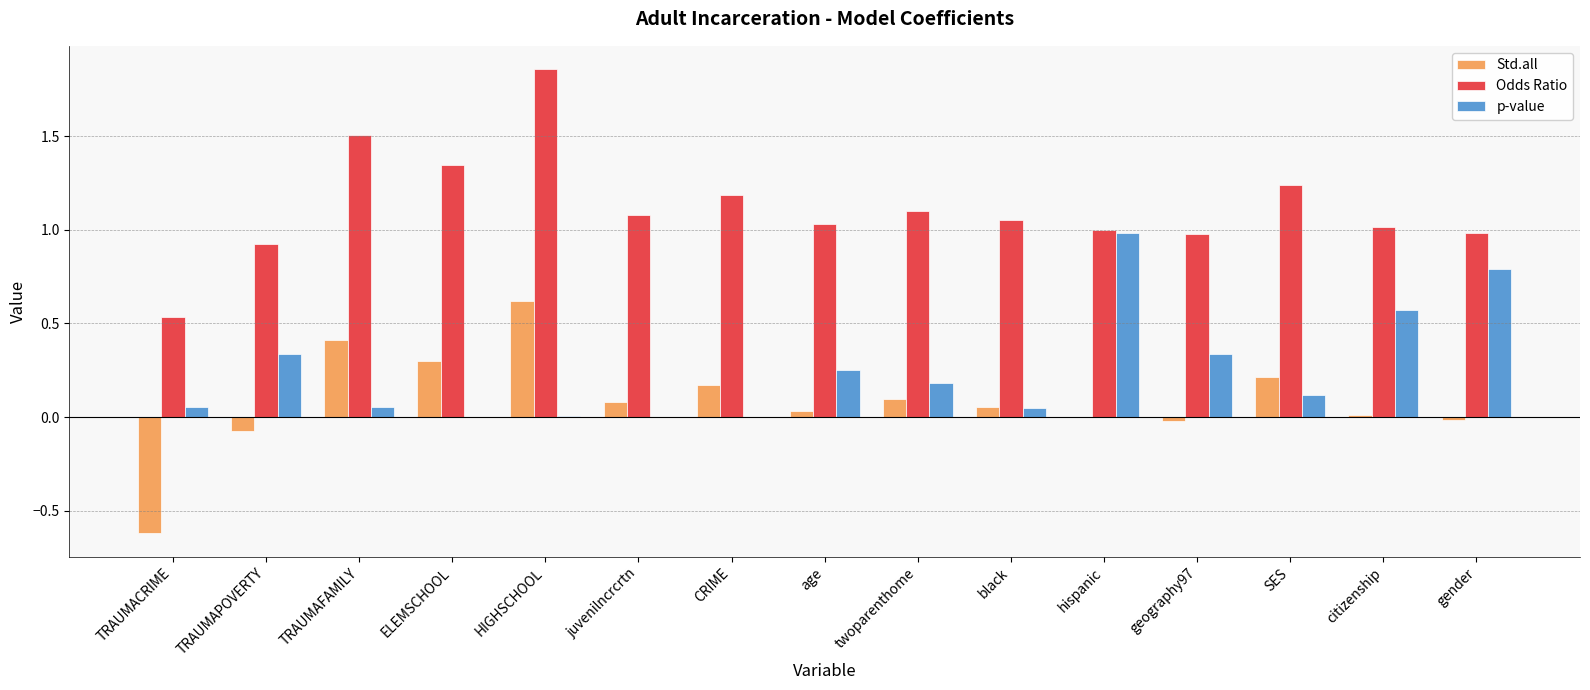

How many groups of bars are there?

15